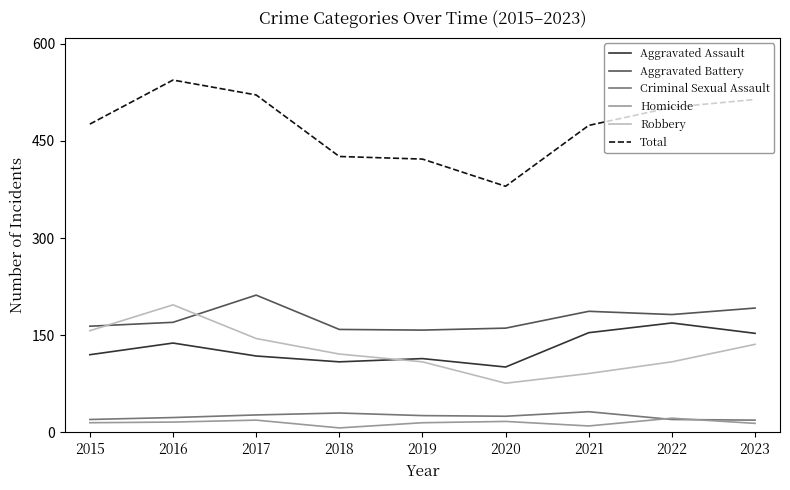

Which series has the largest total across all categories?

Total